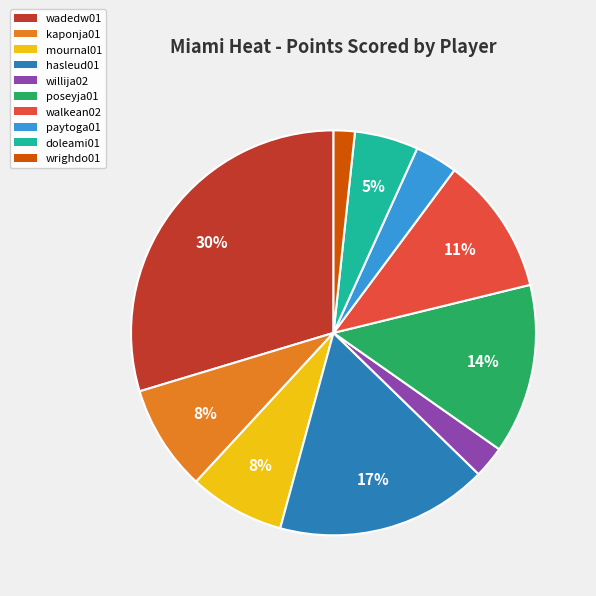

To the nearest percent, what is the difference between the doleami01 and mournal01 slice percentages?

3%